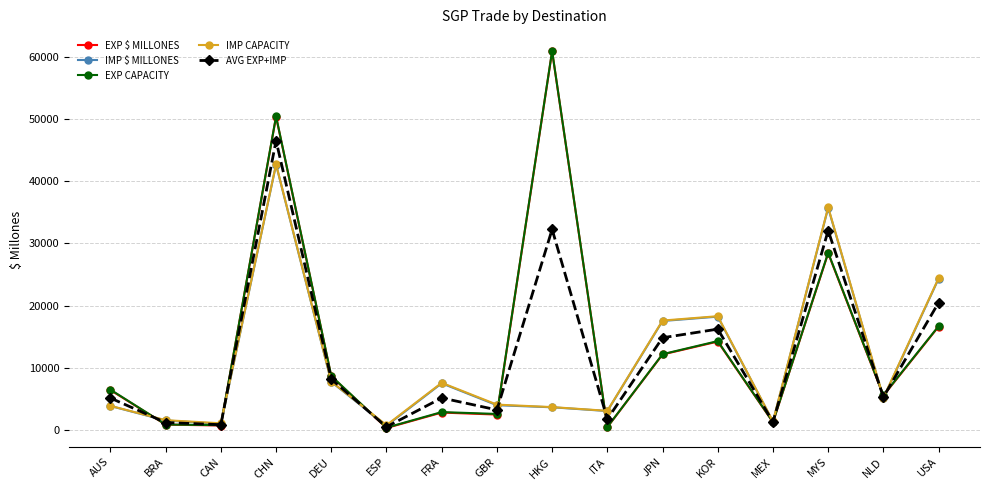

True or false: IMP $ MILLONES and IMP CAPACITY cross at least once.

False